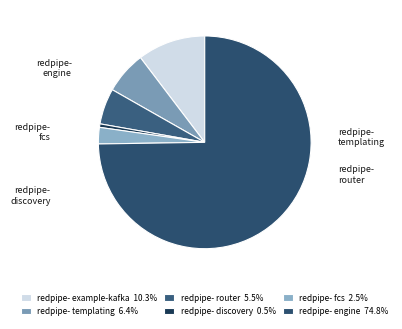

How many segments does this pie chart have?

6